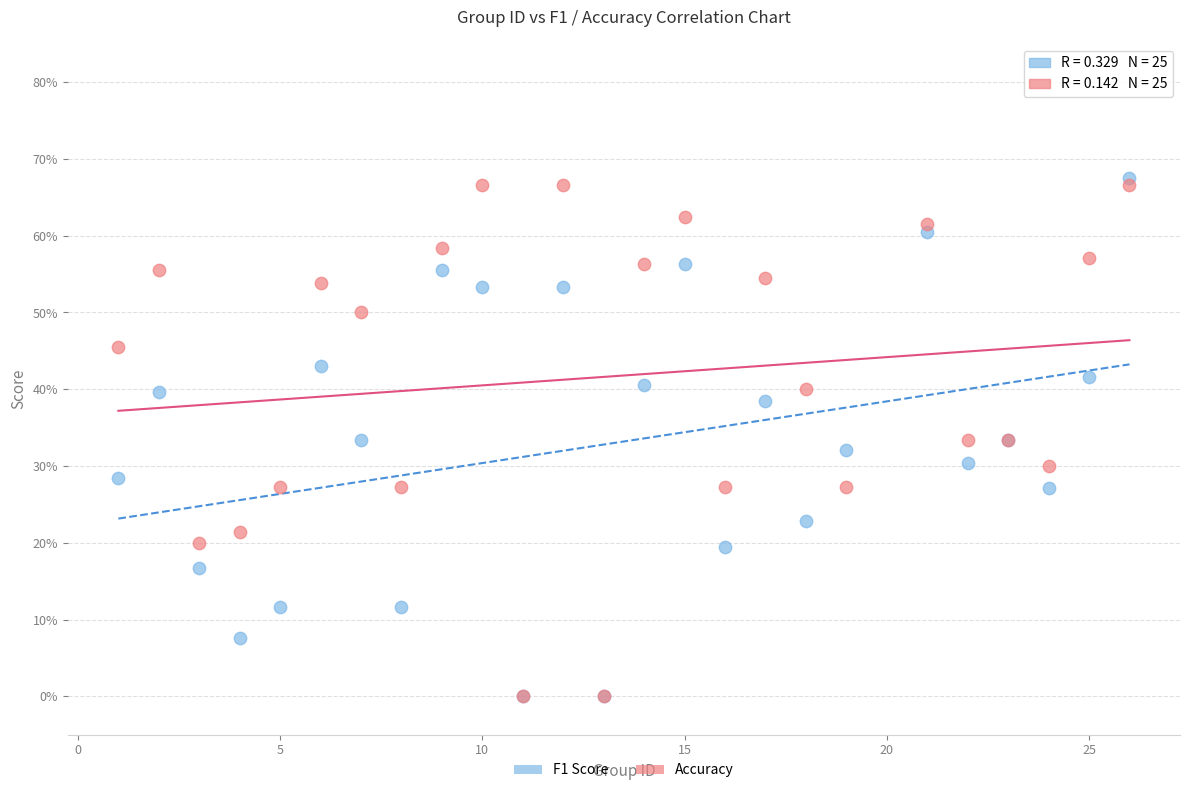

Which series has the widest spread of Y values?

F1 Score